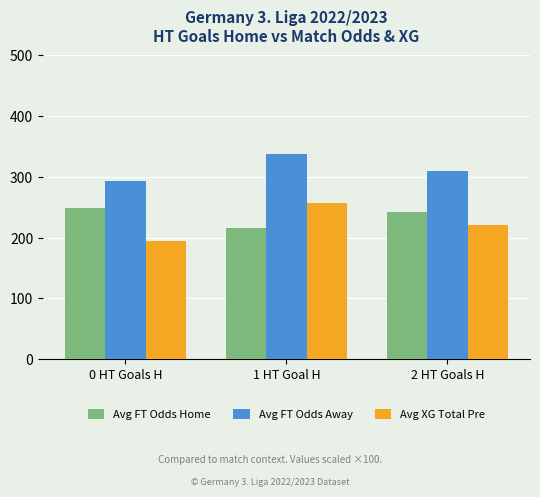

At 1 HT Goal H, list the series in order from smallest to largest.

Avg FT Odds Home, Avg XG Total Pre, Avg FT Odds Away